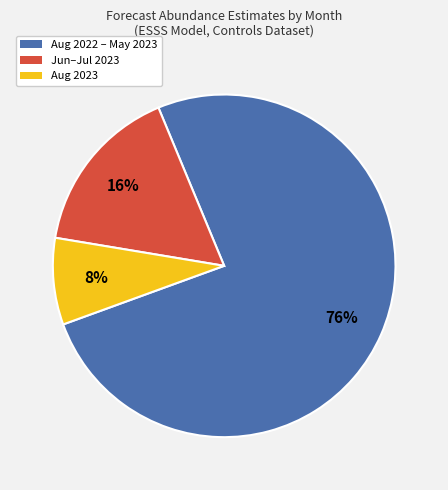

How many segments does this pie chart have?

3